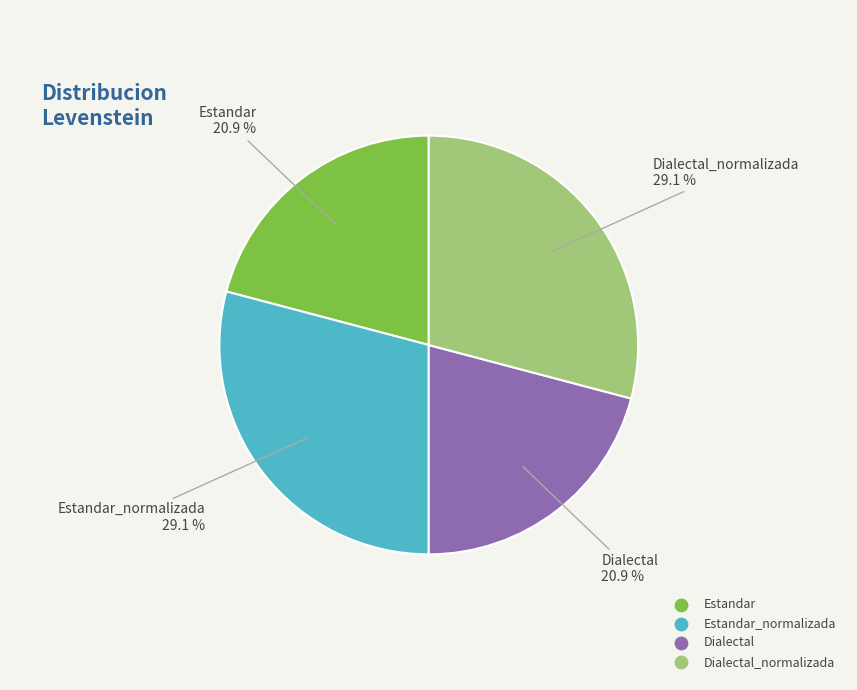

Is there a majority slice in this chart?

No